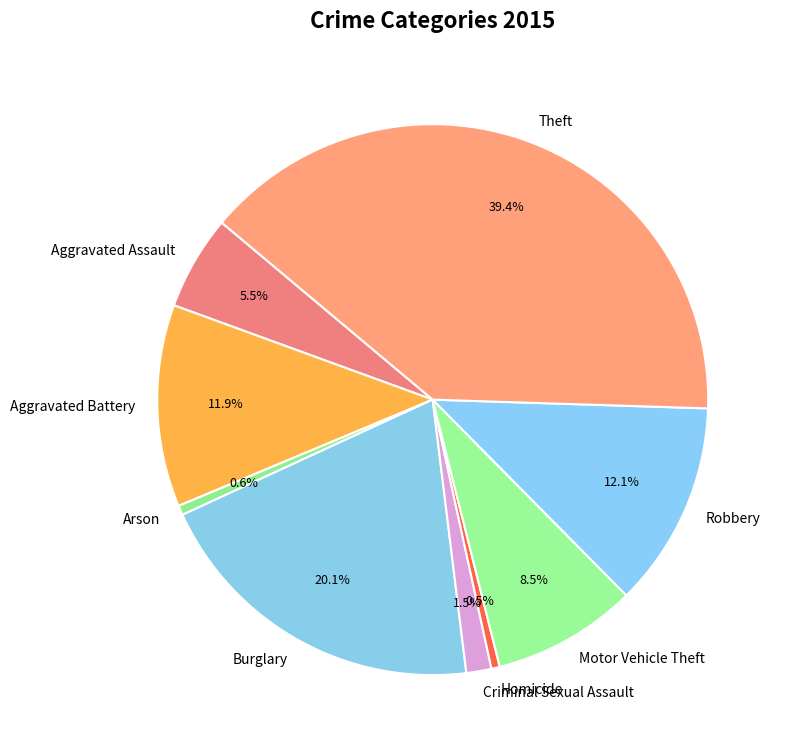

What is the largest slice in the pie chart?

Theft